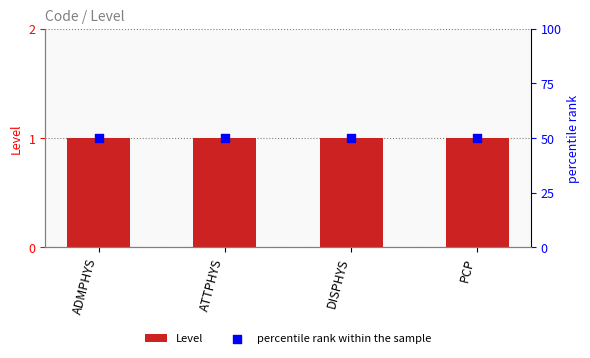

Which series has the largest total across all categories?

percentile rank within the sample